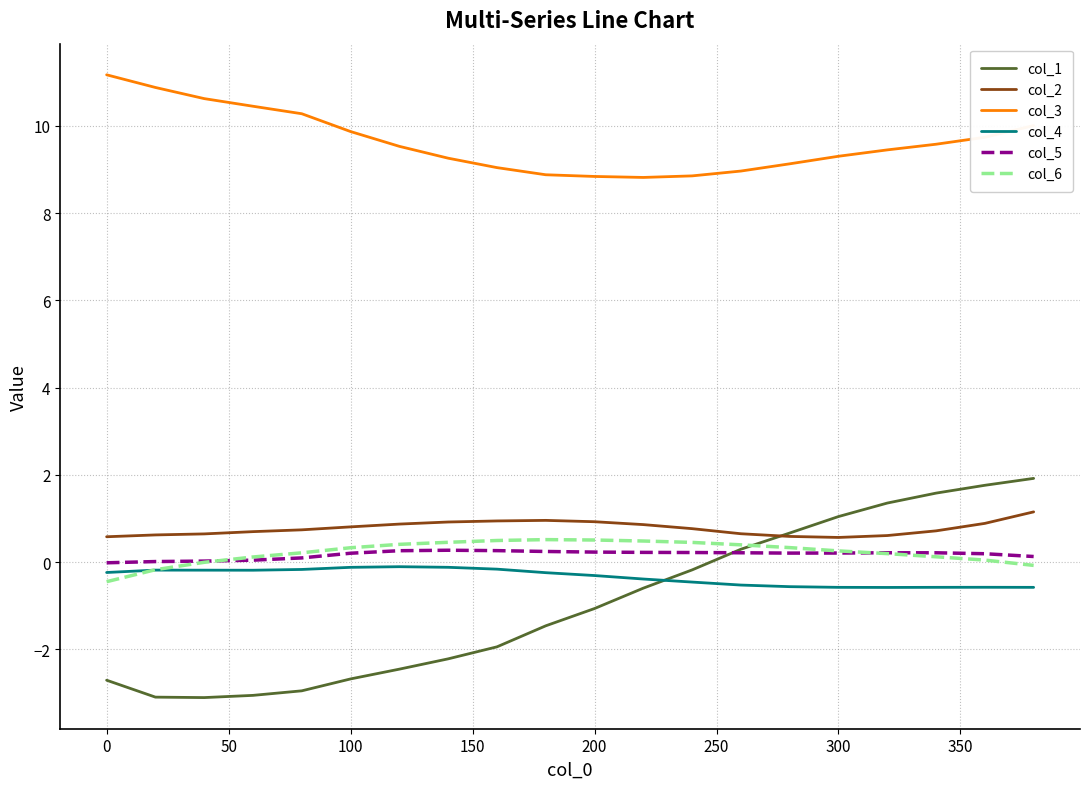

How many categories are shown in the chart?

20